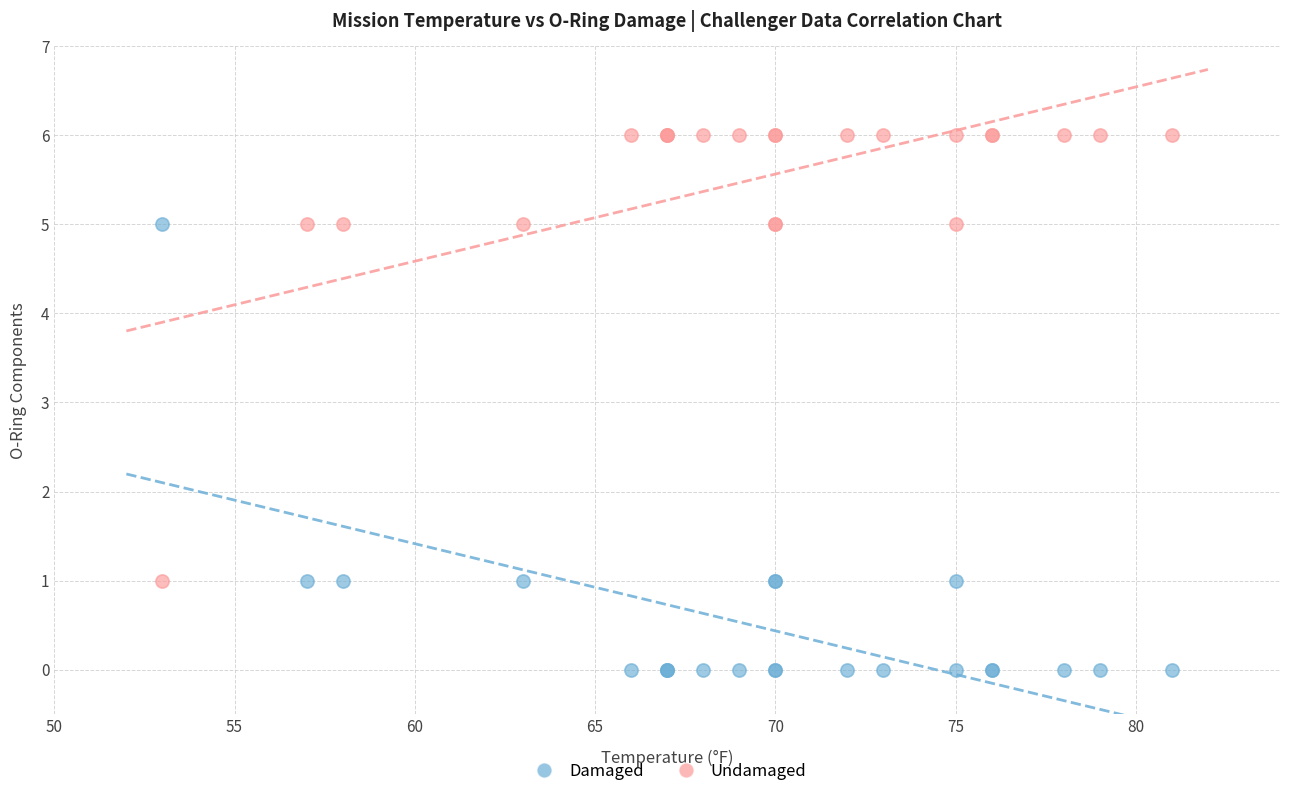

Which series contains the highest Y value?

Undamaged